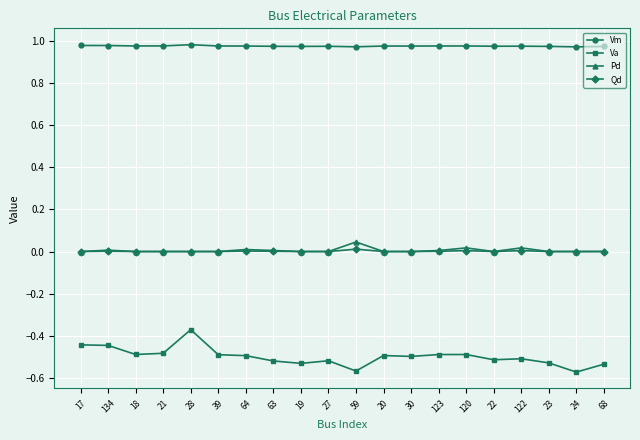

True or false: Vm and Va cross at least once.

False